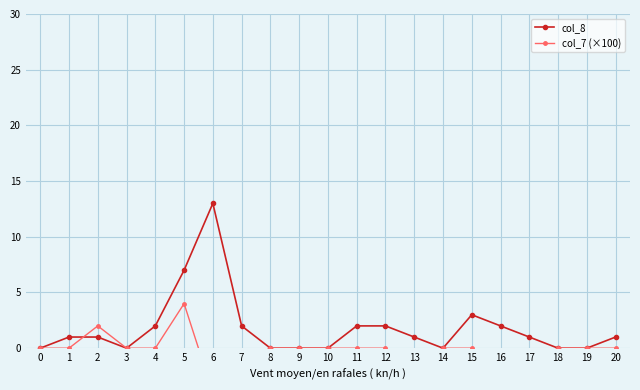

Reading left to right, transcribe all the data shown in this chart.

col_8: 0	1	1	0	2	7	13	2	0	0	0	2	2	1	0	3	2	1	0	0	1
col_7 (×100): 0	0	2	0	0	4	-4	-4	0	0	0	0	0	-10	0	0	-4	-2	0	0	0